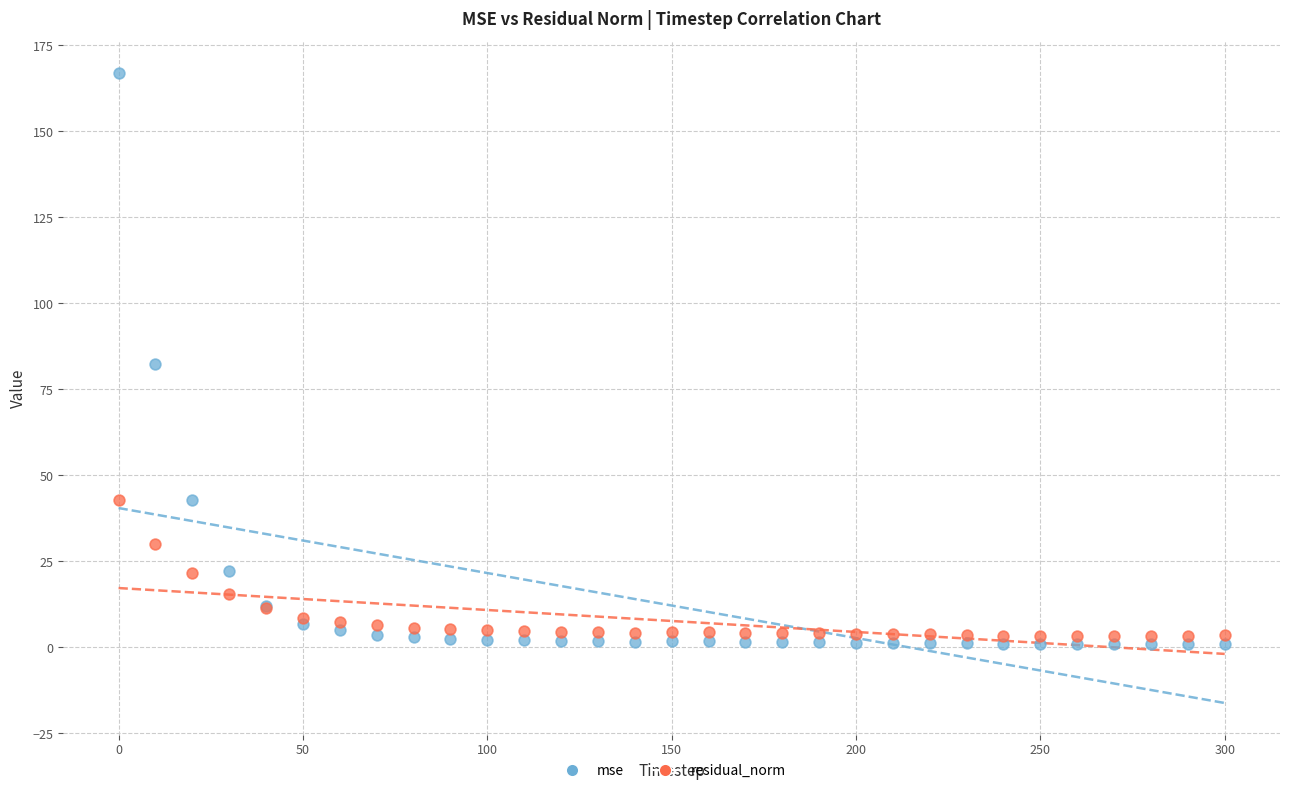

Which series reaches the maximum Y coordinate?

mse